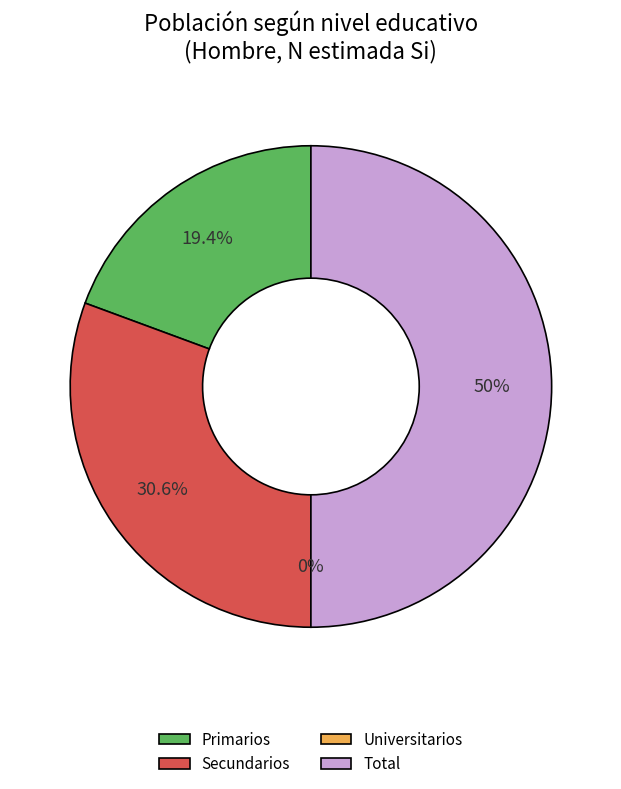

Rank the categories by value from highest to lowest.

Total, Secundarios, Primarios, Universitarios